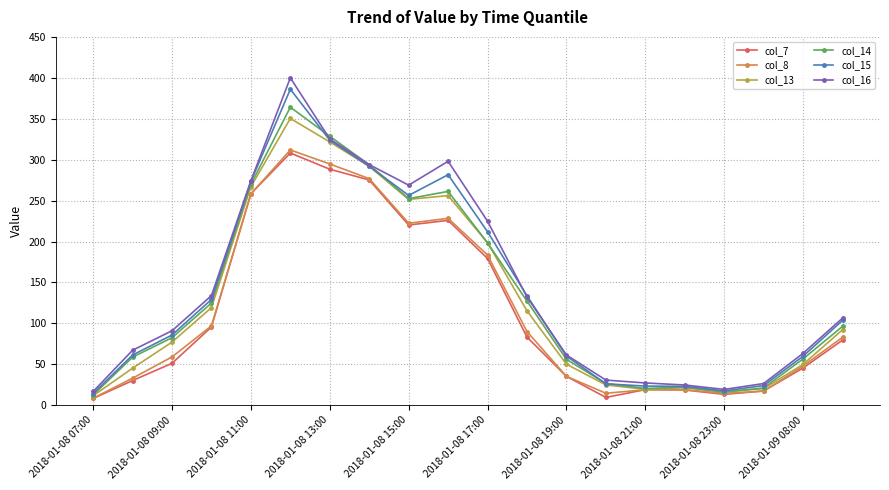

What is the difference between the maximum and minimum values in the col_15 series?

371.9